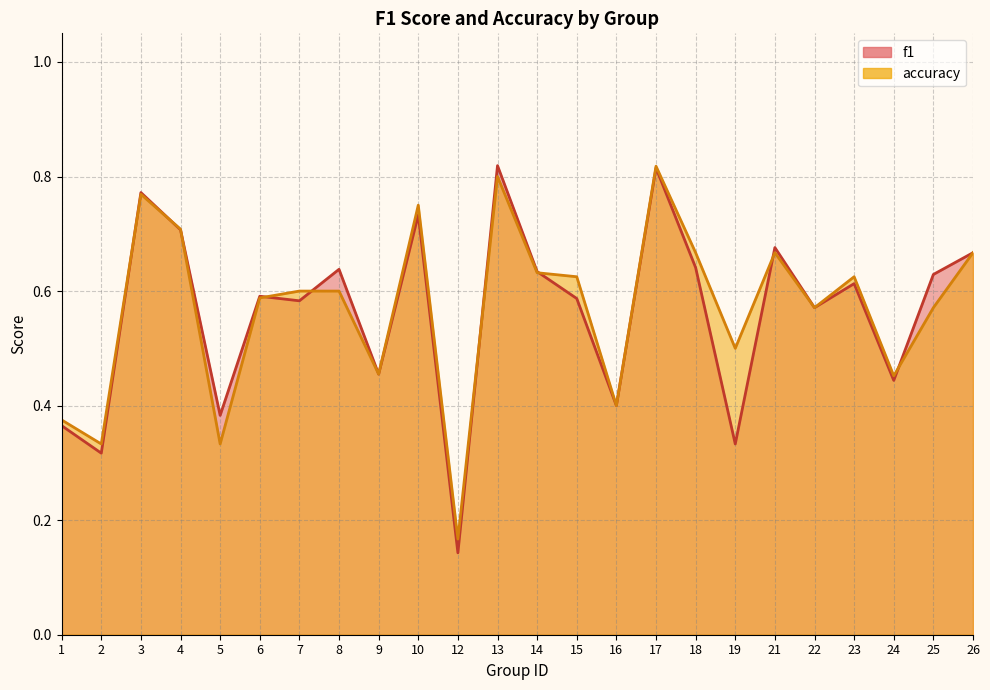

Where is the first local minimum for accuracy?

2